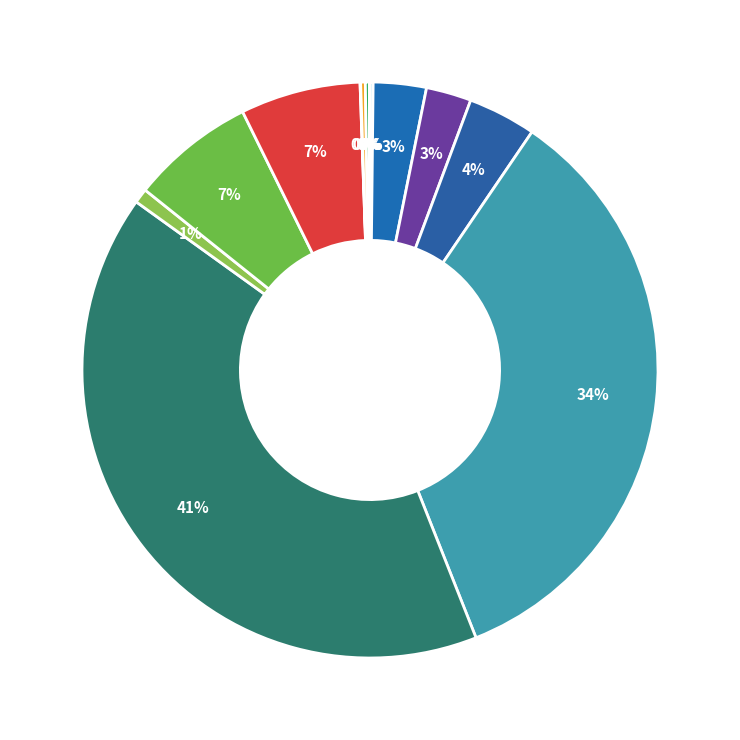

Rank the categories by value from highest to lowest.

FIRMNESS Validação, FIRMNESS Predição, % AAC Predição, % AAC Validação, FIRMNESS Referência, BRIX Predição, BRIX Validação, % AAC Referência, (ATT) Predição, (ATT) Validação, BRIX Referência, (ATT) Referência, massa seca(%) Validação, massa seca(%) Predição, massa seca(%) Referência